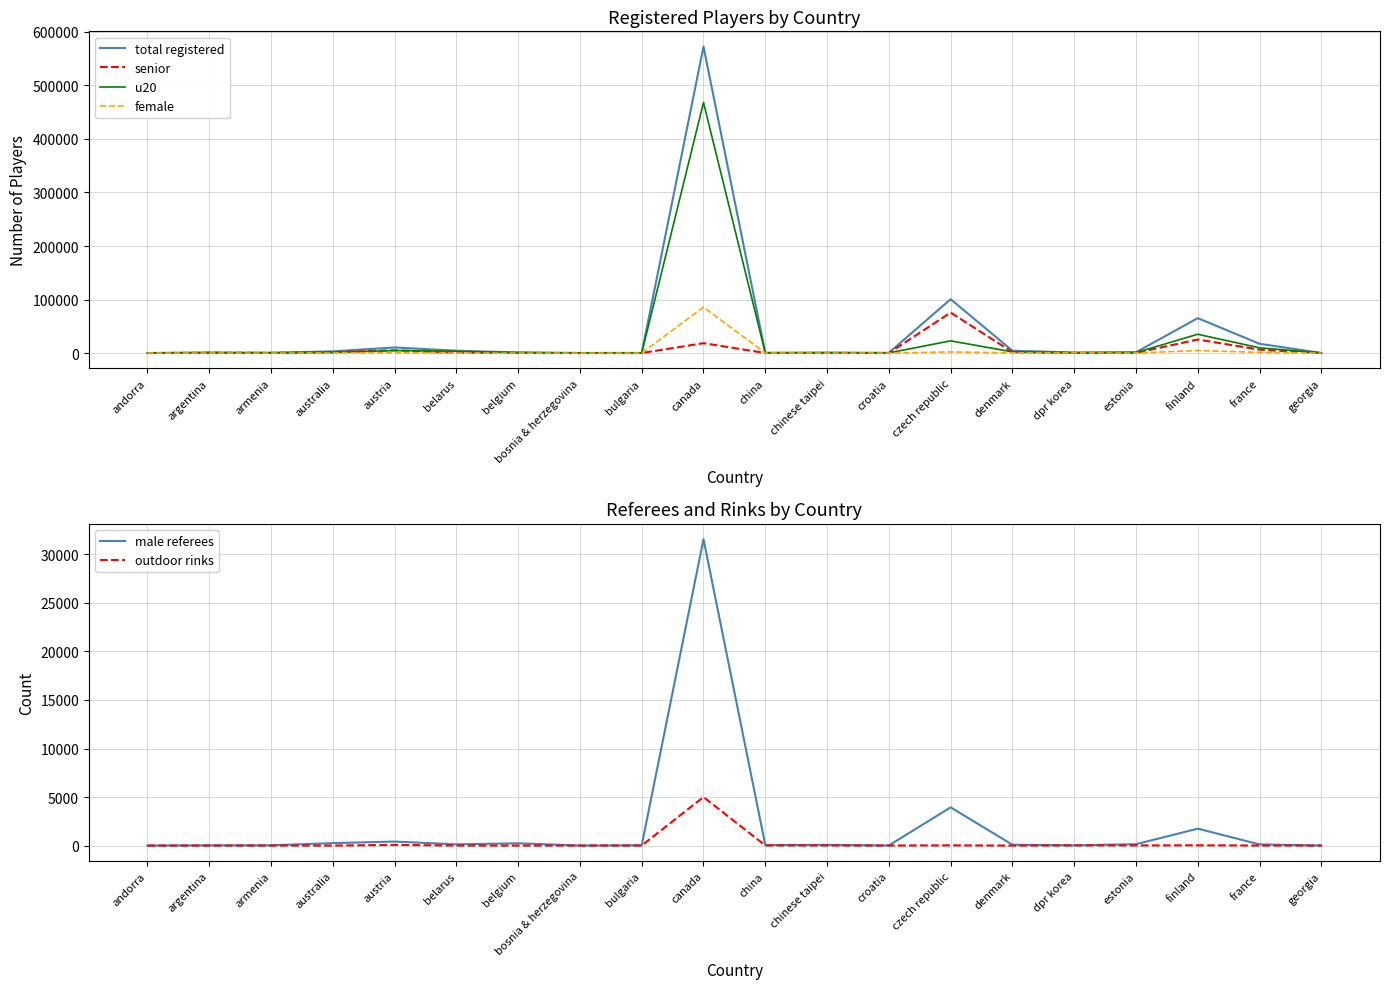

The female series shows 199 at denmark. True or false?

False